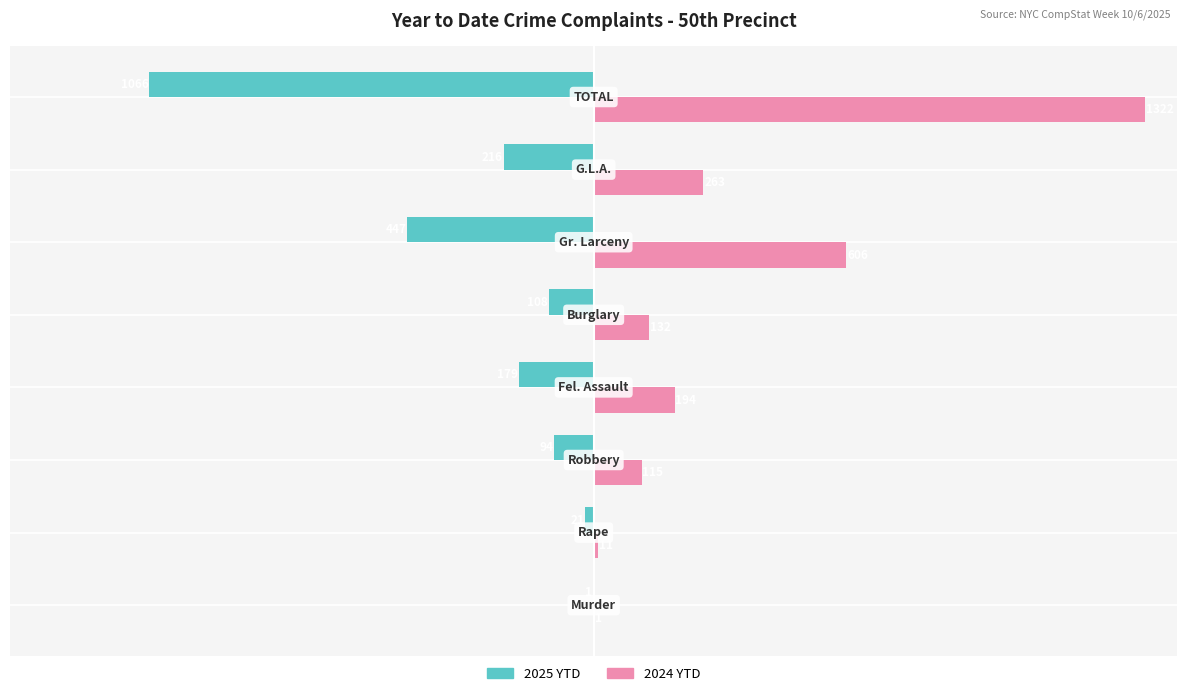

What is the maximum value shown in the chart?

1322